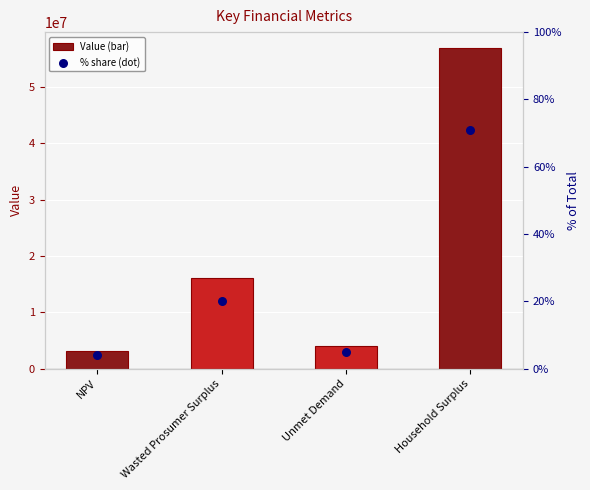

Which series has the largest total across all categories?

Value